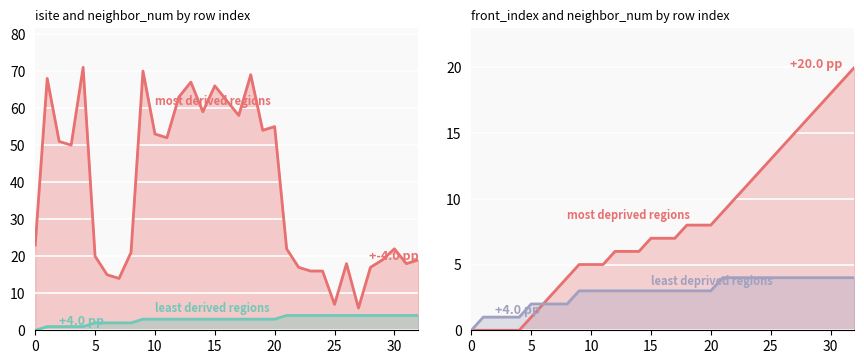

How many interior local peaks does the isite series have?

9